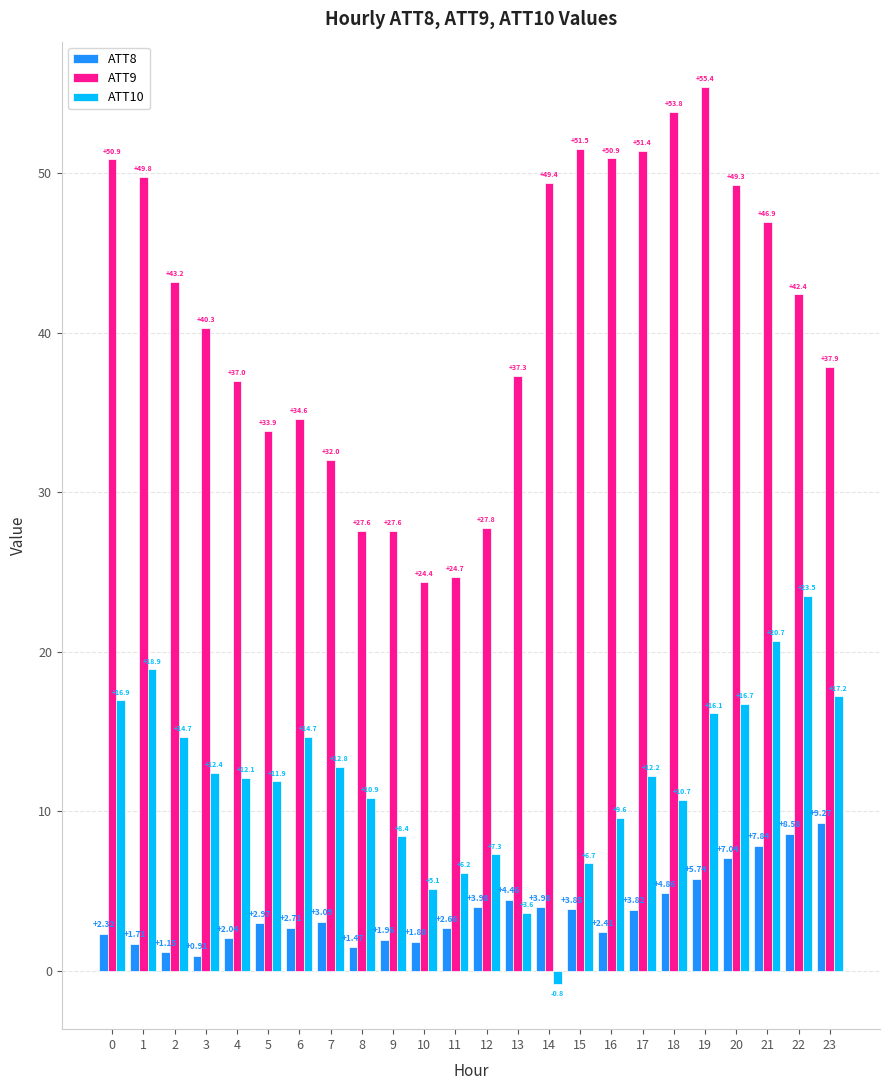

At how many categories does at least one series exceed 49?

9